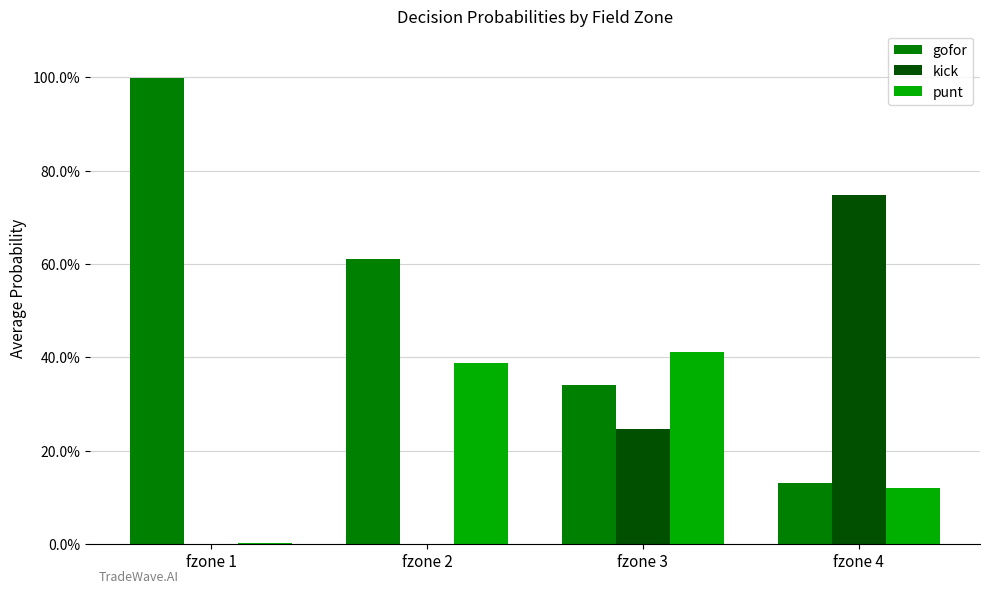

What is the total value across all series at fzone 2?

1.0